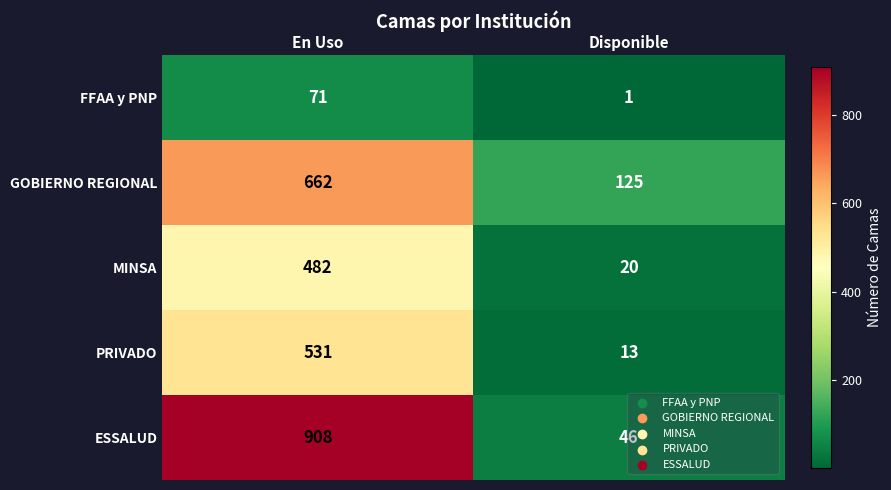

Which label corresponds to the largest value in the chart?

En Uso